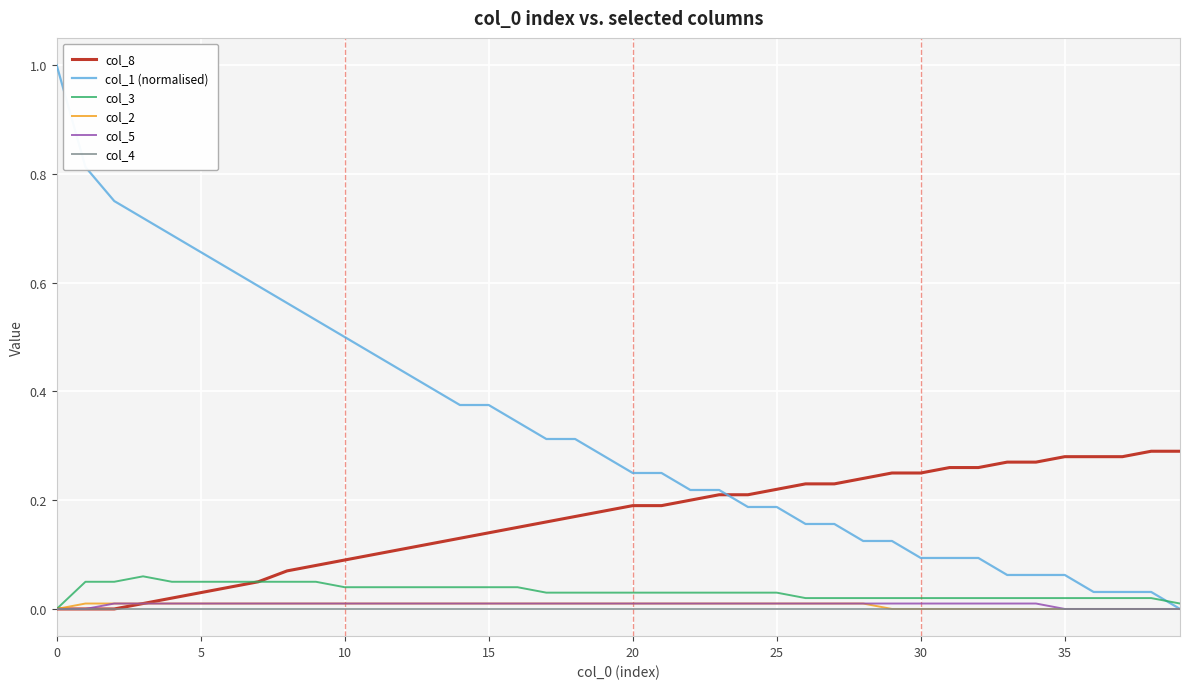

How many lines are shown in the chart?

6